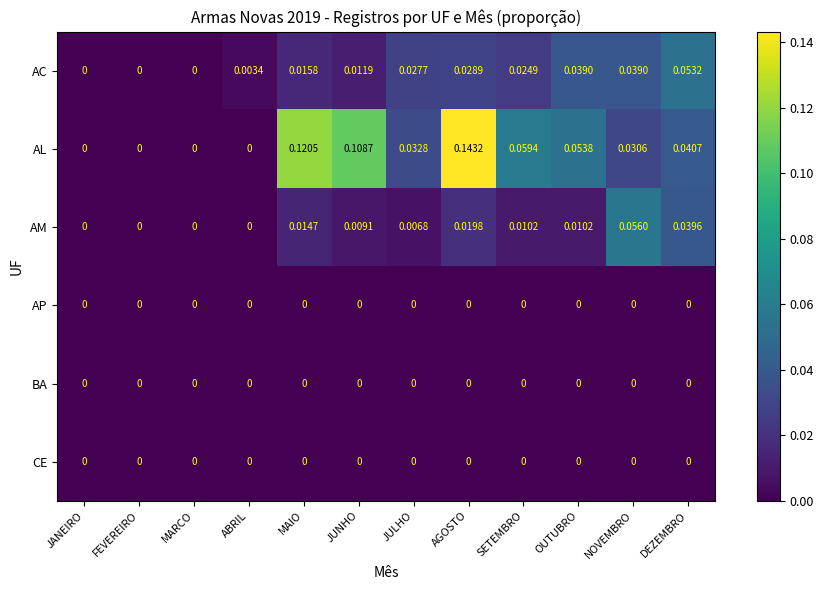

Which series has the largest total across all categories?

AL